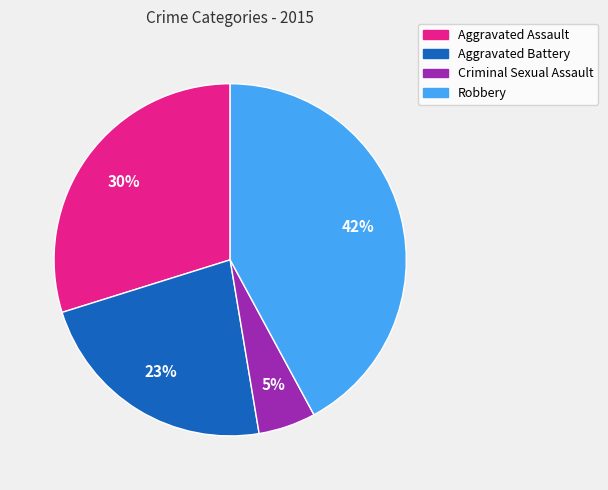

Is there a majority slice in this chart?

No